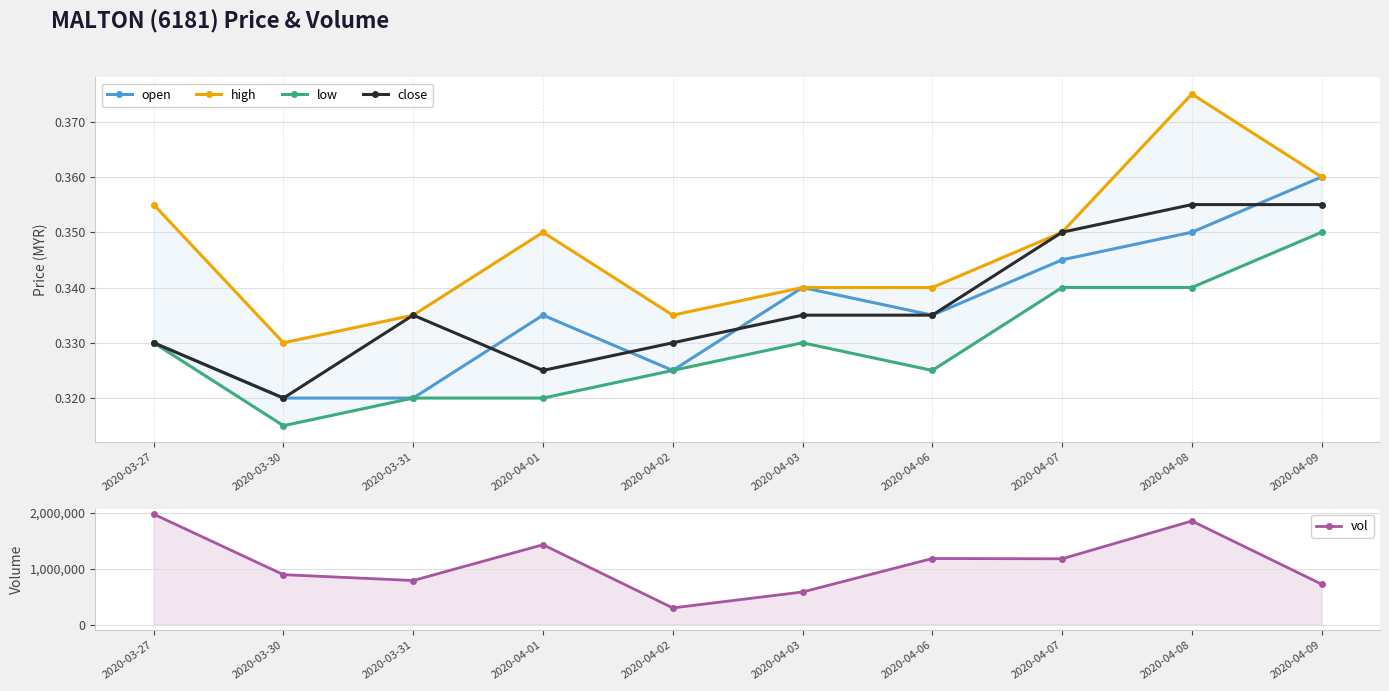

True or false: close and low intersect in this chart.

False